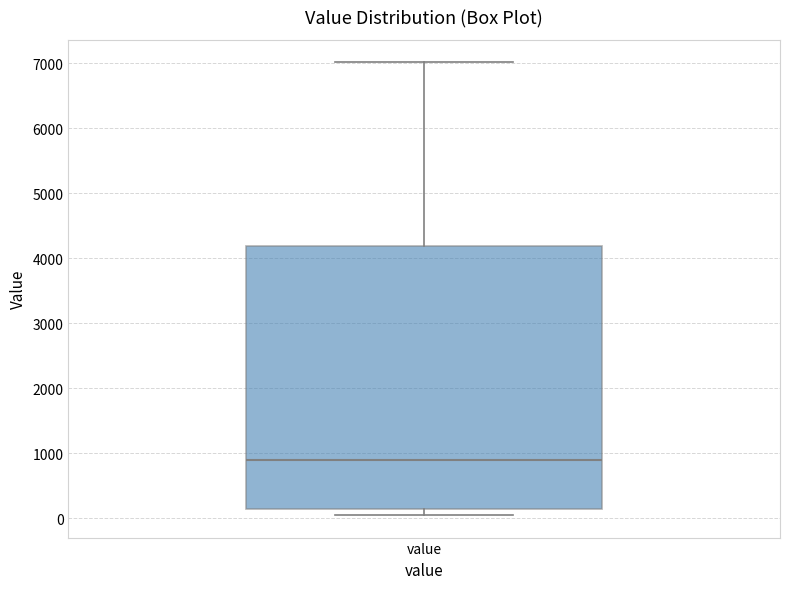

Read this box plot against the y-axis: the position of the median line, the range covered by the box, and the ends of both whiskers. The values are not printed on the chart, so give them approximately, as read against the axis.

median 900, box 100 to 4200, whiskers 100 (just below the box's lower edge) to 7000